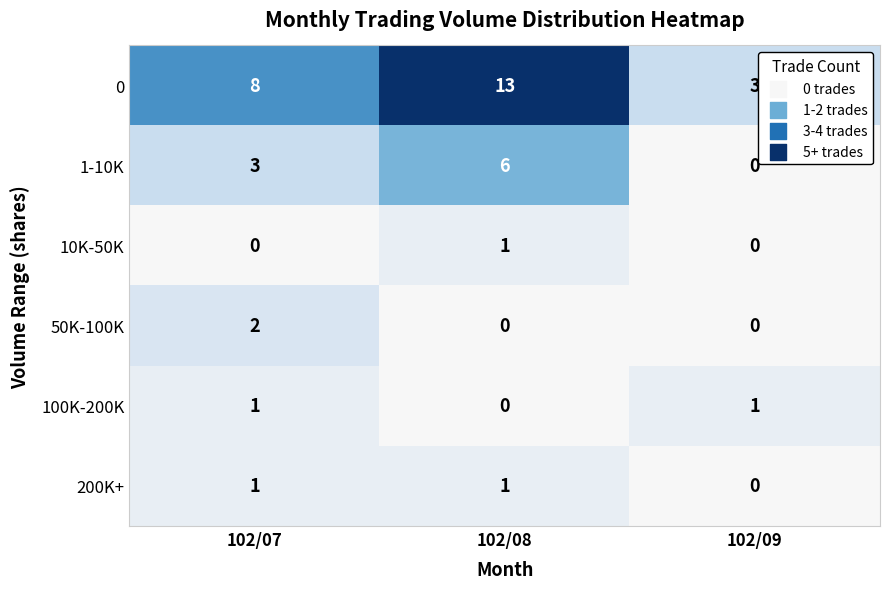

What is the sum of the 1-10K values at 102/08 and 102/07?

9